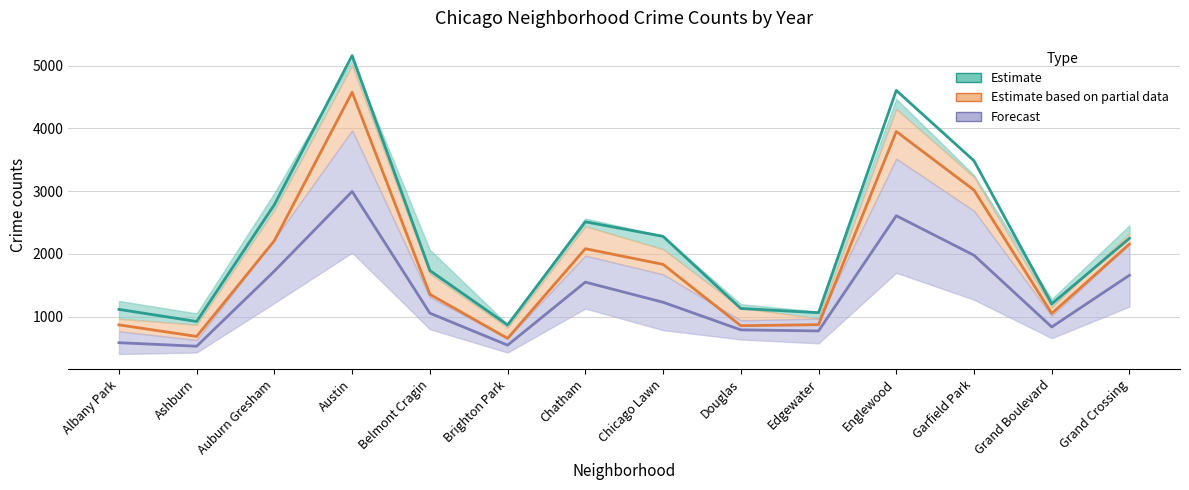

Reading left to right, list all the values displayed in this chart.

Estimate (2018): 1117.0	924.0	2787.0	5162.0	1736.0	869.0	2513.0	2281.0	1131.0	1064.0	4607.0	3485.0	1205.0	2250.0
Estimate based on partial data (2020): 870.0	686.0	2213.0	4578.0	1357.0	654.0	2084.0	1834.0	857.0	873.0	3952.0	3018.0	1052.0	2158.0
Forecast (2021–2023): 586.0	529.5	1728.0	2996.0	1056.5	546.5	1551.5	1230.5	790.5	773.0	2609.5	1979.5	836.5	1661.0